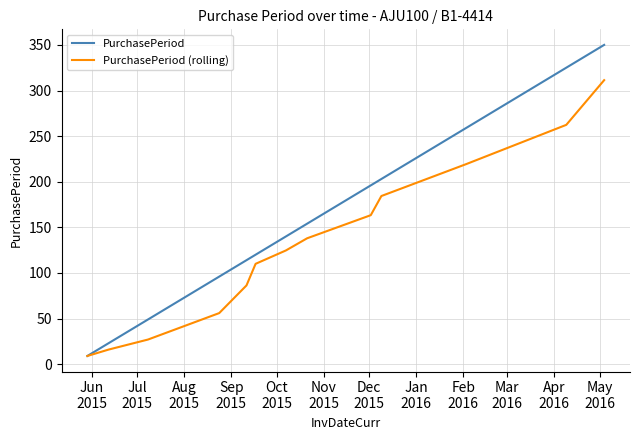

What is the minimum value for PurchasePeriod (rolling)?

9.0